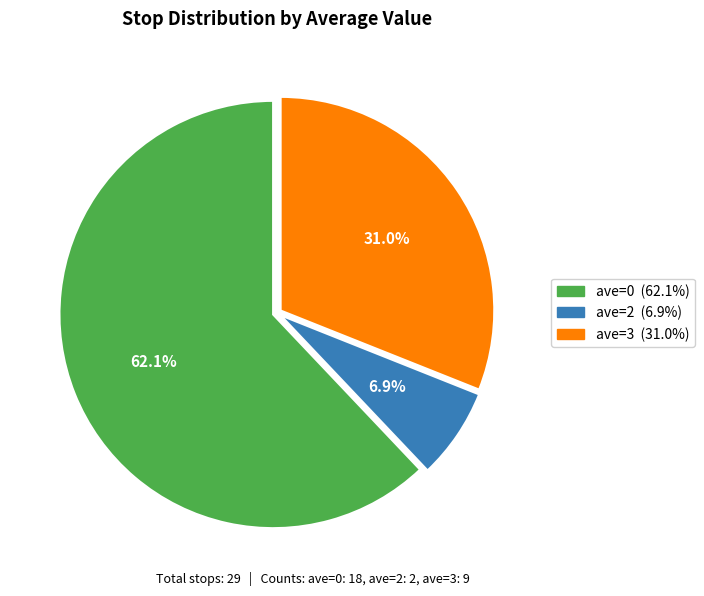

Is there any slice that represents more than half of the pie?

Yes